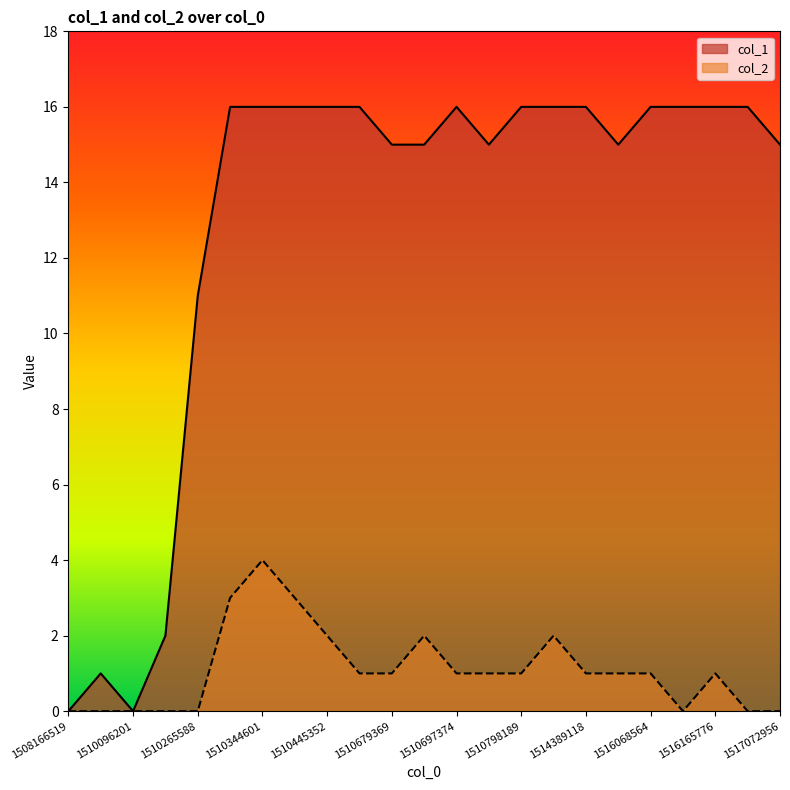

Between 1510092629 and 1510690183, which series saw the biggest shift?

col_1